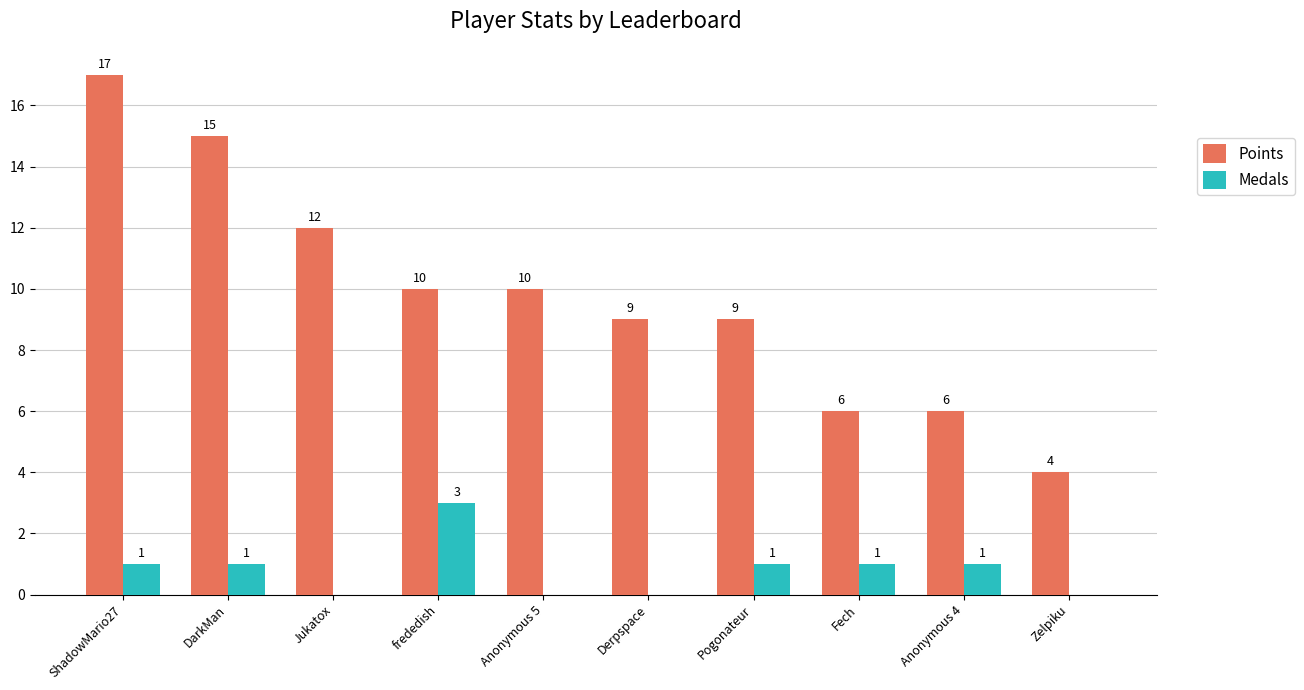

What is the sum of all Points values?

98